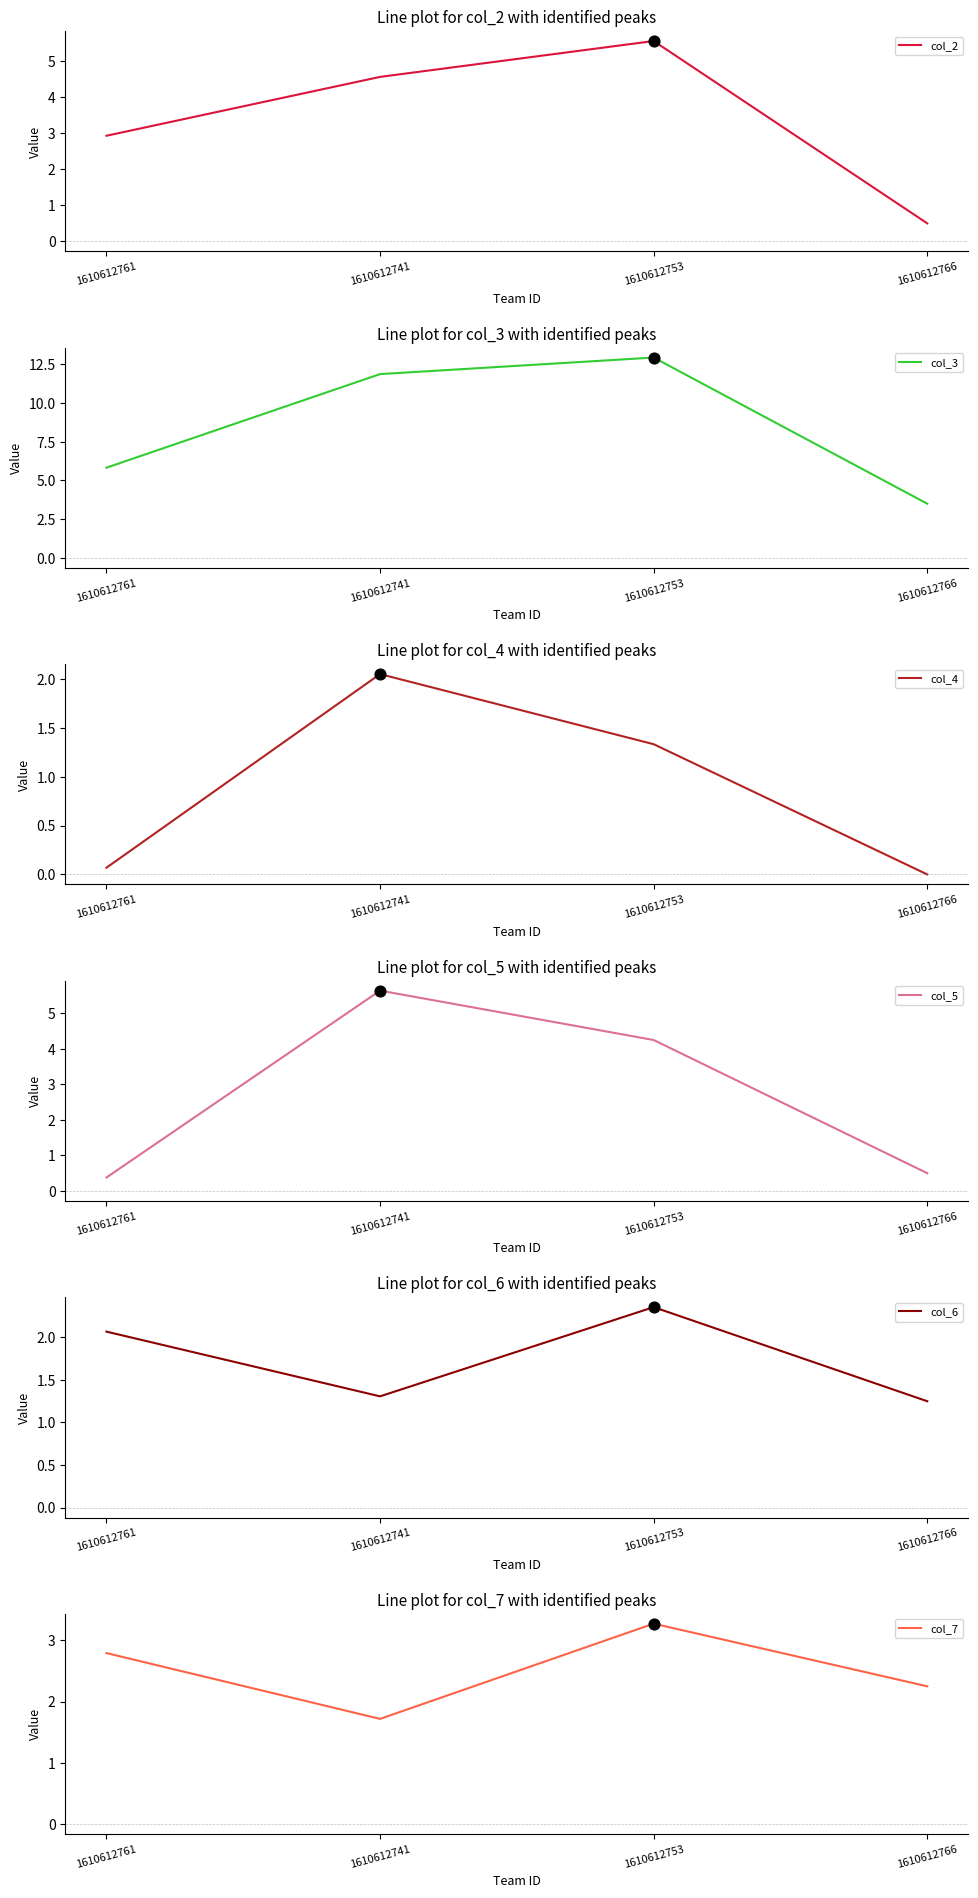

At how many categories does at least one series exceed 6?

2